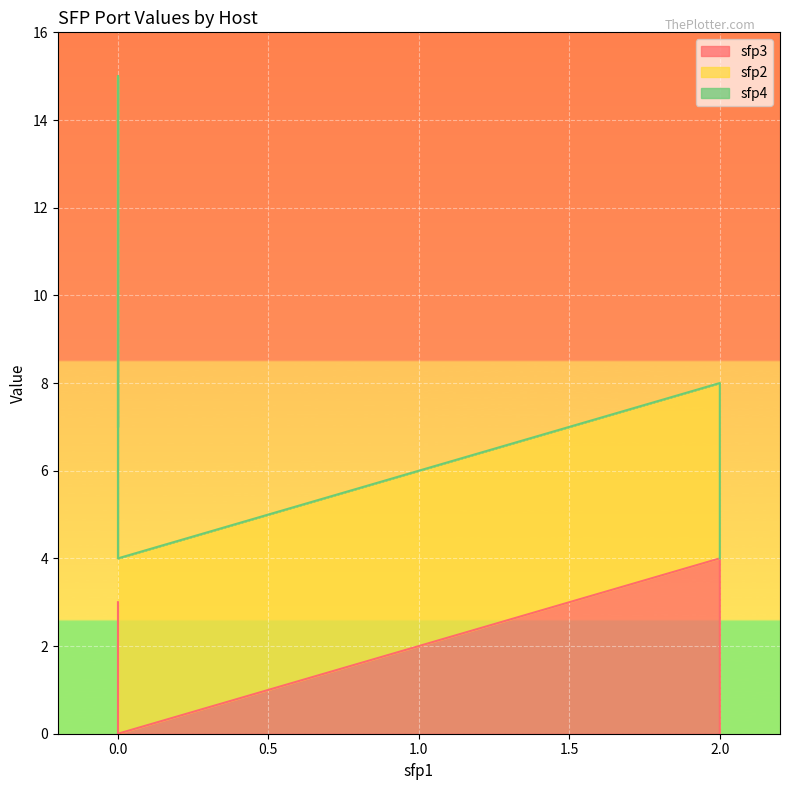

True or false: sfp3 and sfp2 intersect in this chart.

False